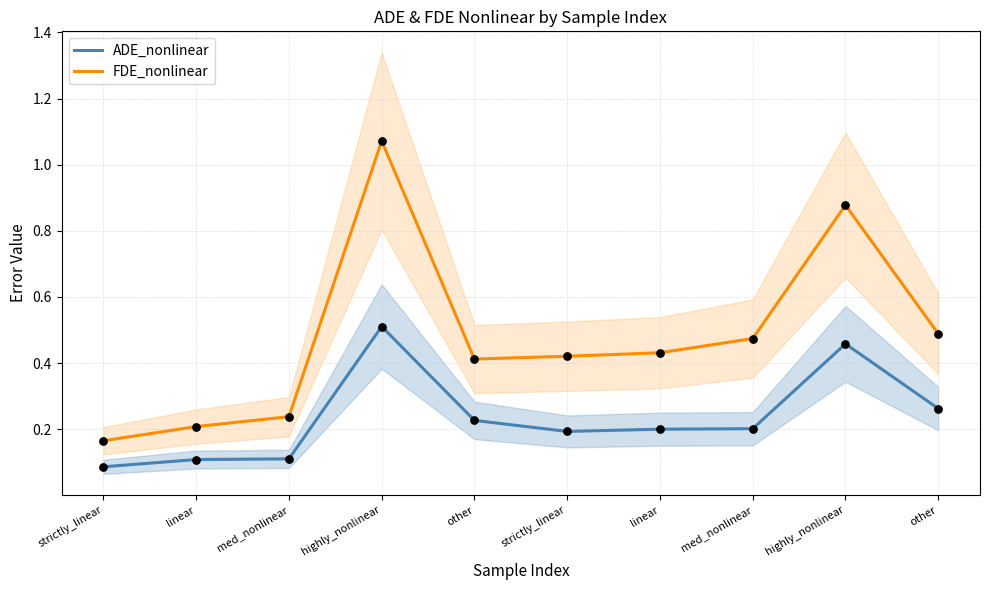

What is the total value across all series at highly_nonlinear?

1.6